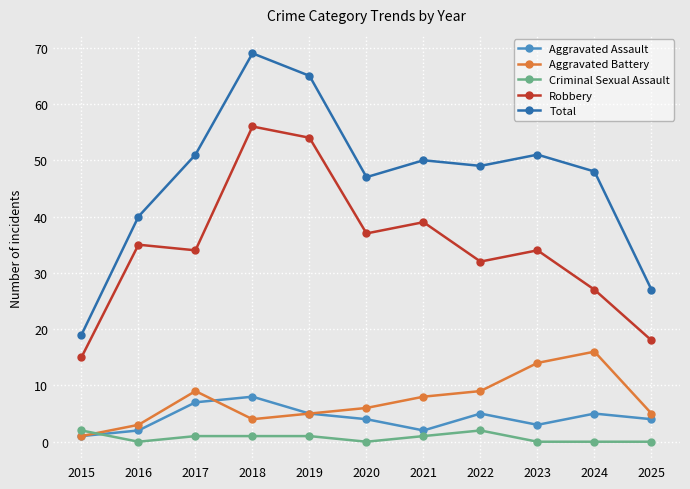

How many distinct data groups are displayed?

5